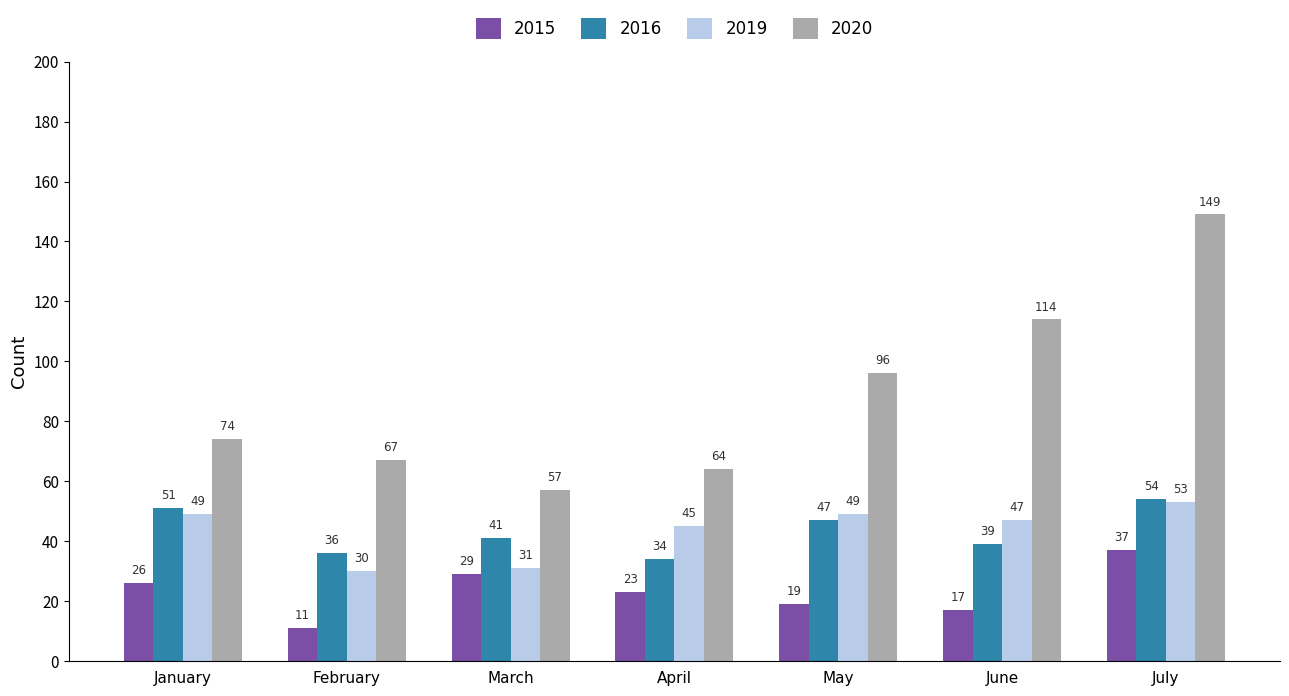

What is the value of the 2019 bar at the 2nd from the left?

30